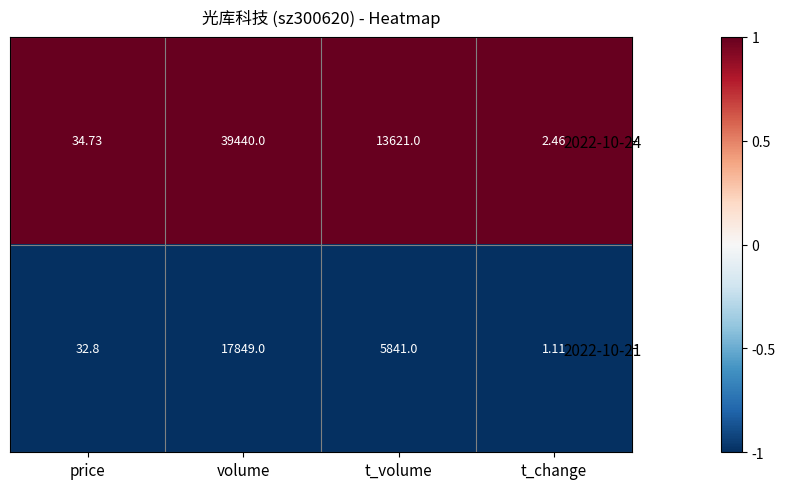

Rank the series by their average value, from highest to lowest.

2022-10-24, 2022-10-21